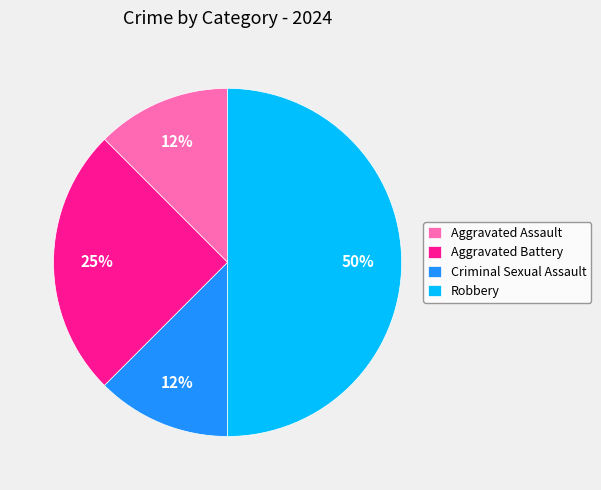

Approximately how many times larger is the value at Criminal Sexual Assault compared to Aggravated Battery?

0.5